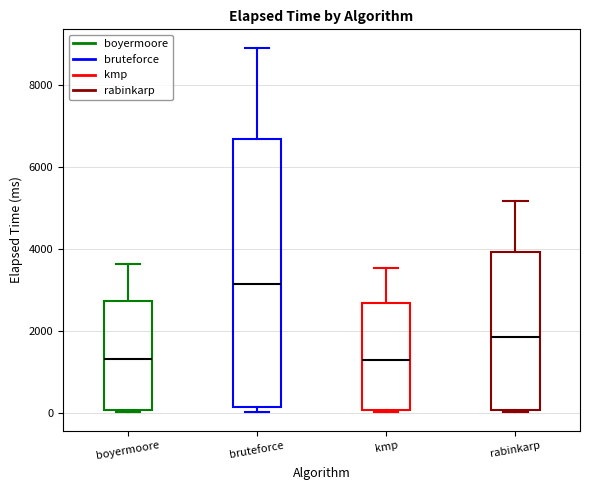

Where is the upper edge of the box for rabinkarp on the y-axis? The values are not printed on the chart, so give them approximately, as read against the axis.

4000